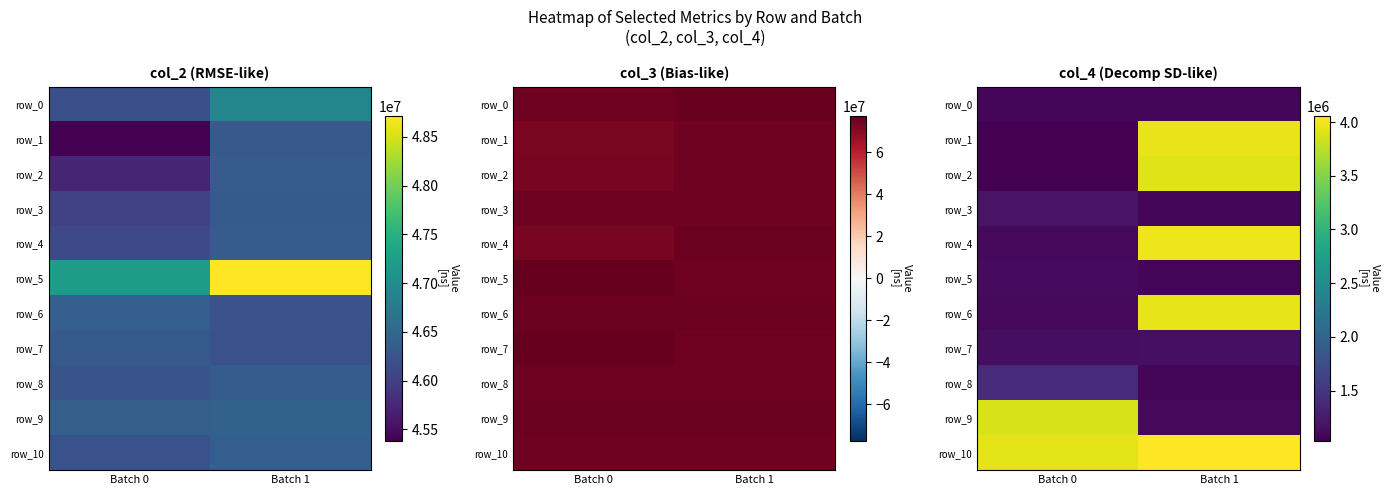

What is the approximate value of row_5 at Batch 1?

1077250